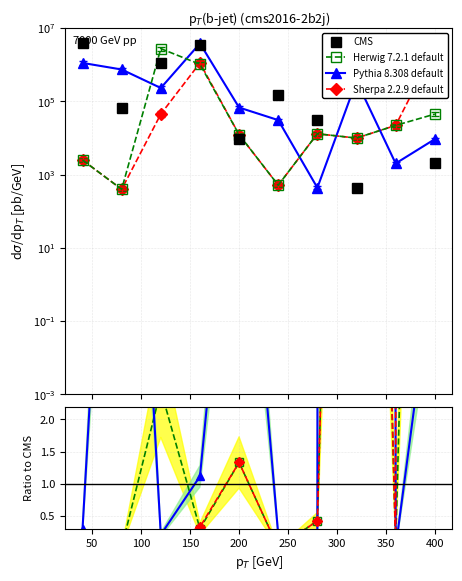

How many lines are shown in the chart?

4